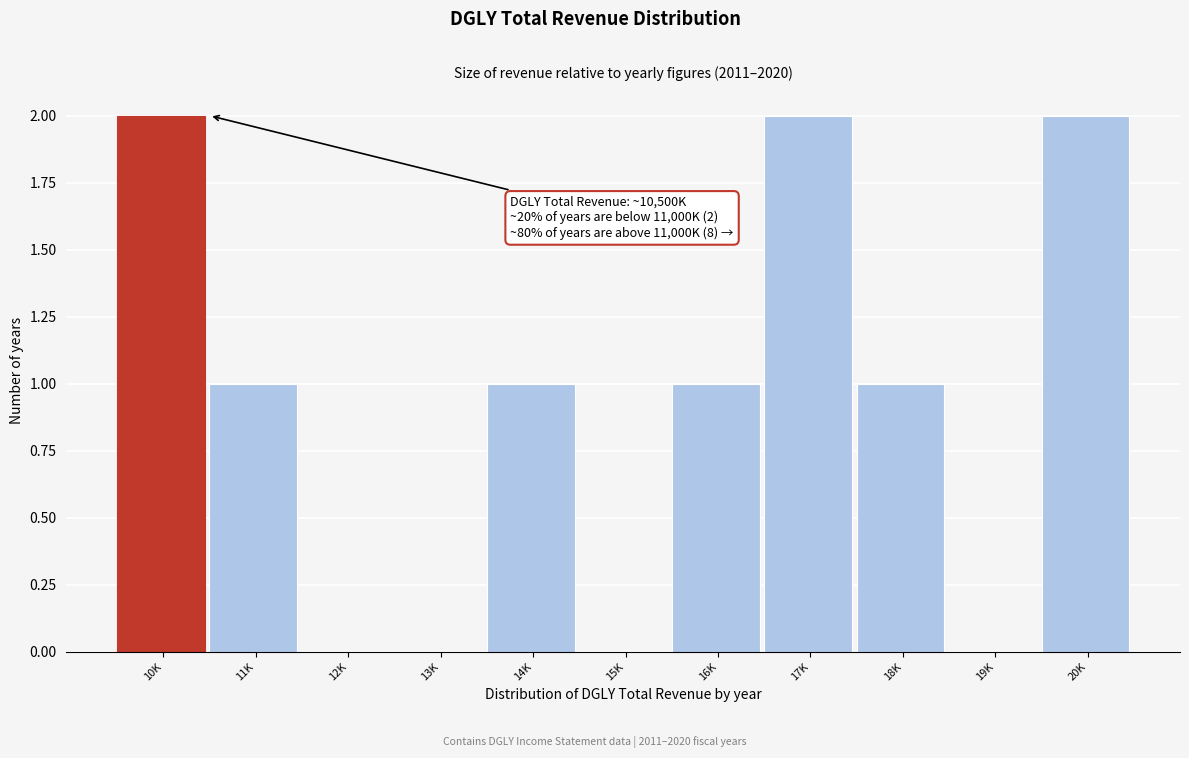

Reading left to right, transcribe all the data shown in this chart.

10K=2	11K=1	12K=0	13K=0	14K=1	15K=0	16K=1	17K=2	18K=1	19K=0	20K=2